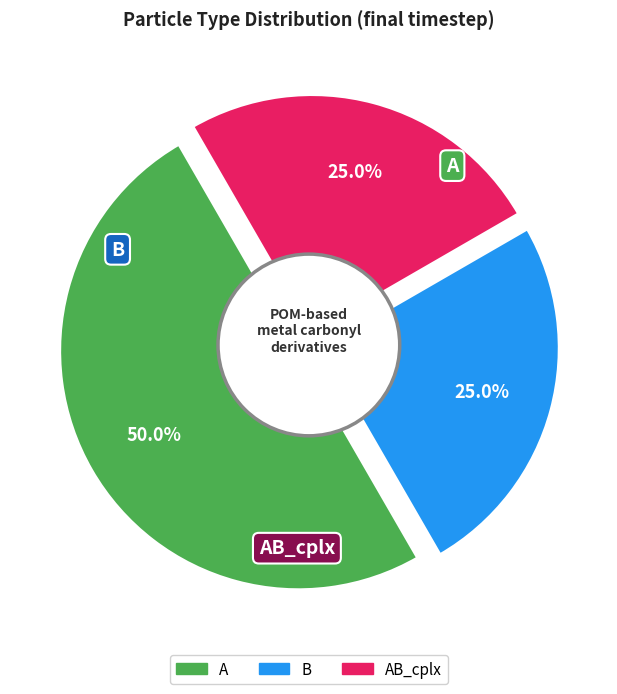

How many segments does this pie chart have?

3